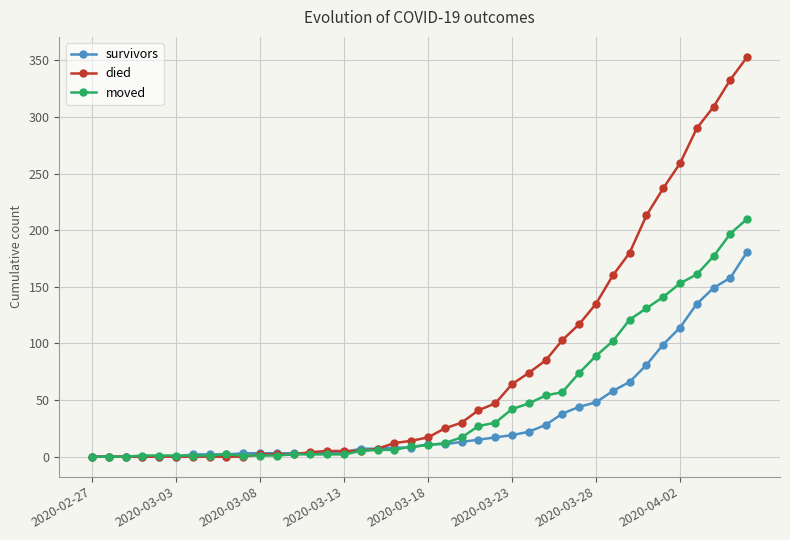

Which series has the largest total across all categories?

died